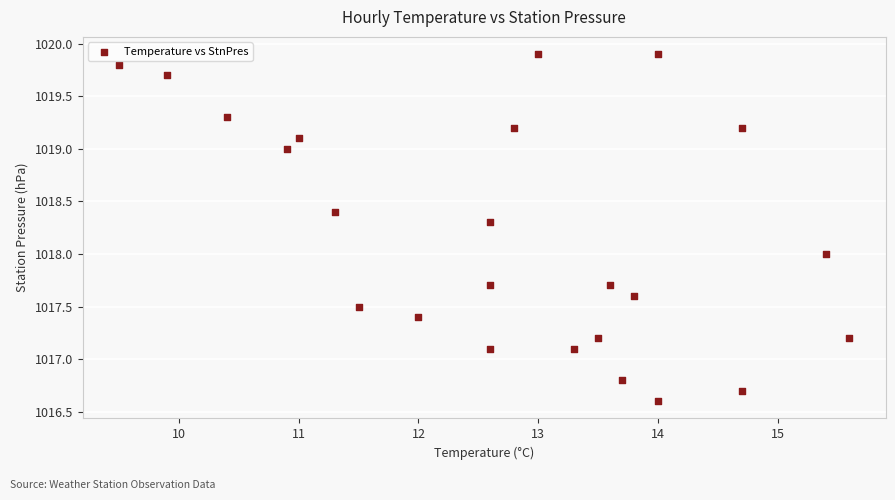

What is the range of Y values (max minus min)?

3.3